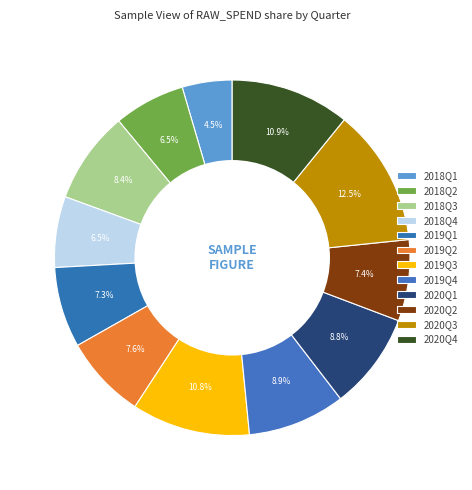

Is it true that 2019Q2 is 8% of the pie?

True